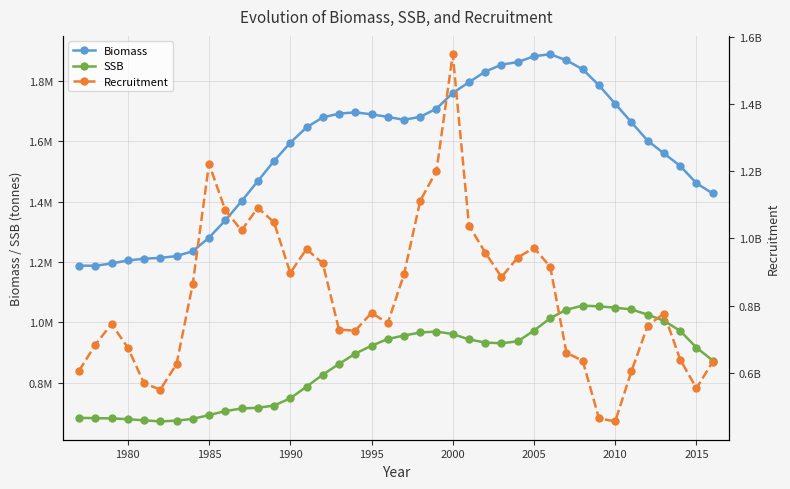

True or false: SSB and Biomass intersect in this chart.

False